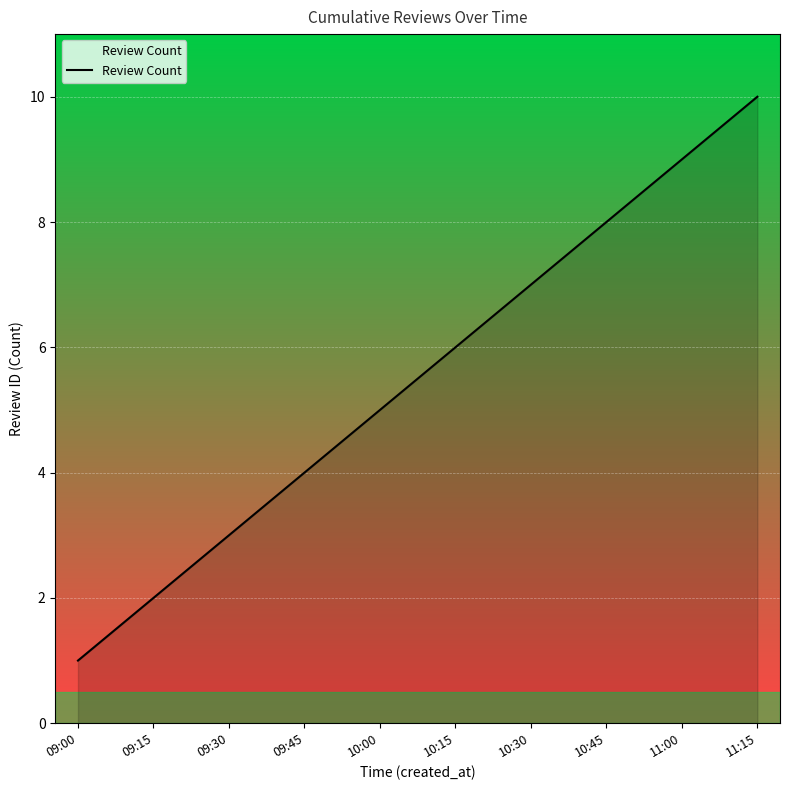

Count the values in the range 3 to 8.

6